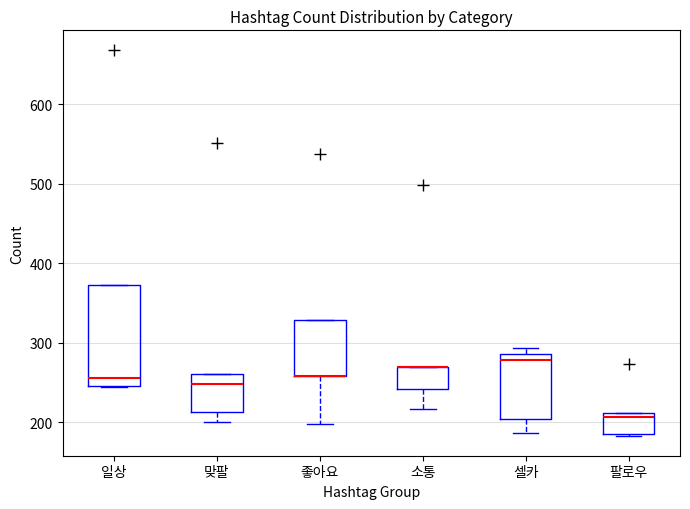

Comparing the boxes themselves (not the whiskers), which one is the tallest?

일상